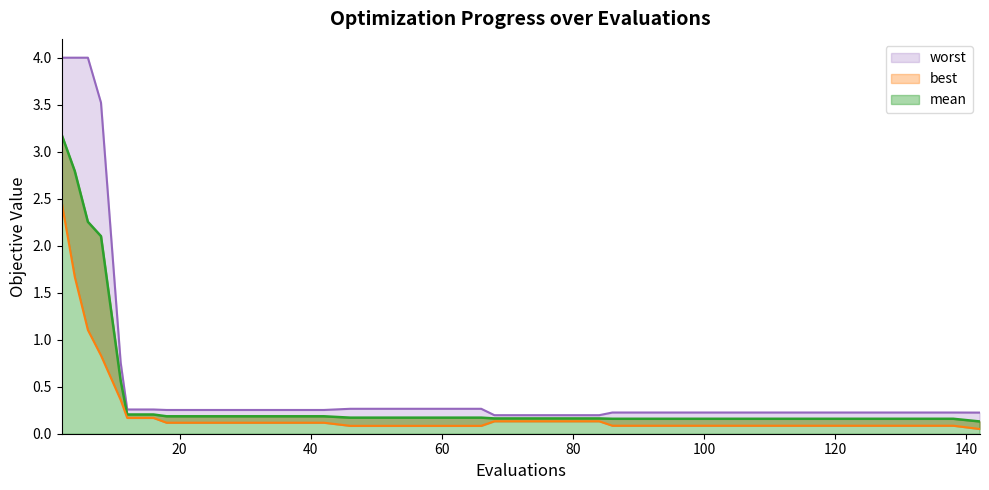

What is the difference between the maximum and minimum values in the worst series?

3.8